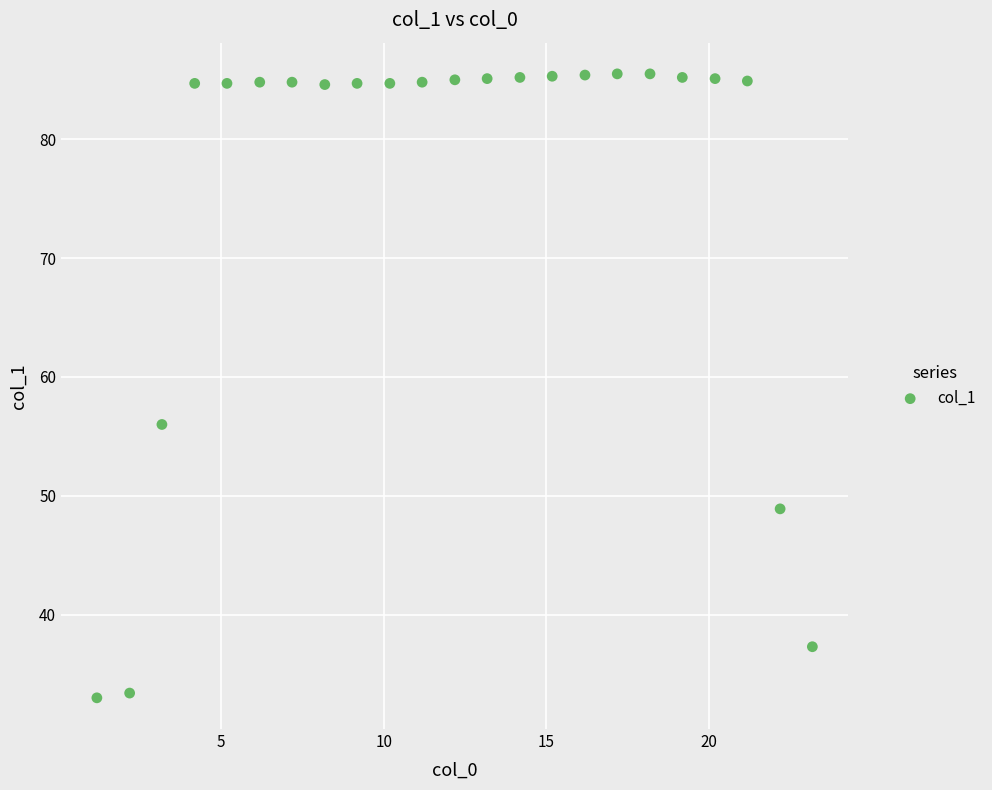

What is the range of Y values (max minus min)?

52.5